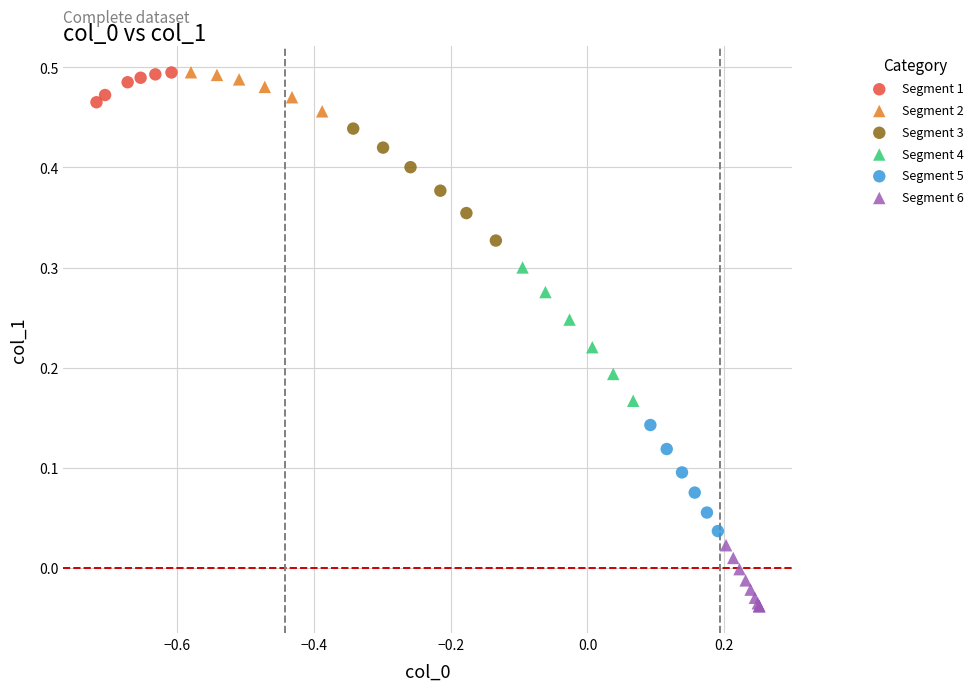

Which series has the largest Y range (max minus min)?

Segment 4